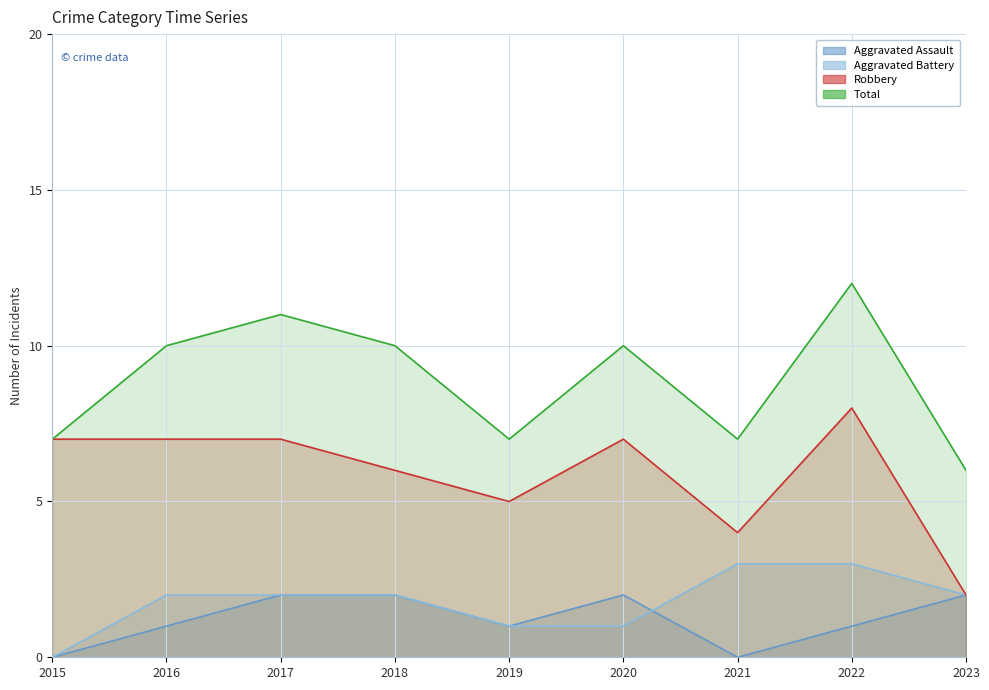

How many Total values are between 7 and 10?

6